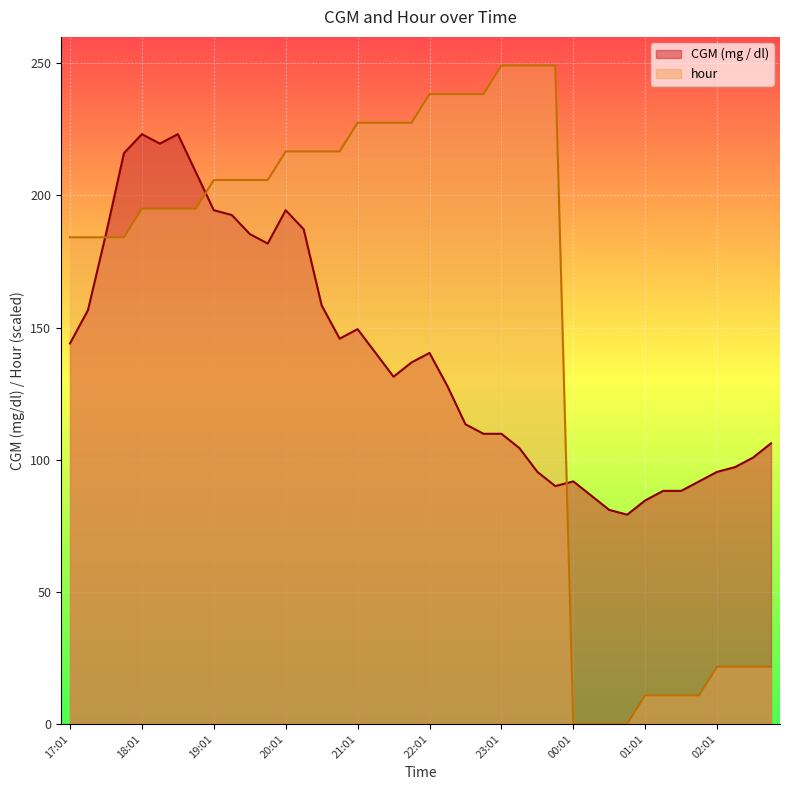

Where do hour and CGM (mg / dl) first cross each other?

17:16 and 17:31